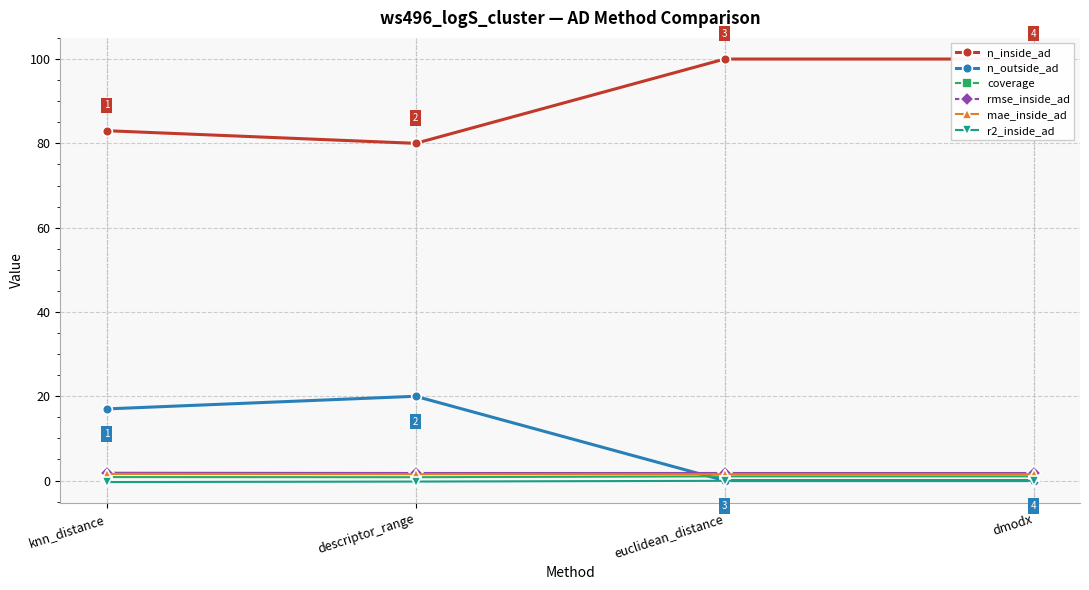

List the labels in order of mae_inside_ad value, largest first.

knn_distance, descriptor_range, euclidean_distance, dmodx